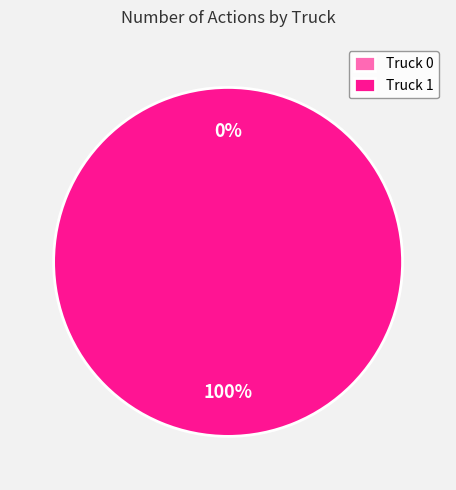

To the nearest percent, what portion does Truck 1 represent?

100%